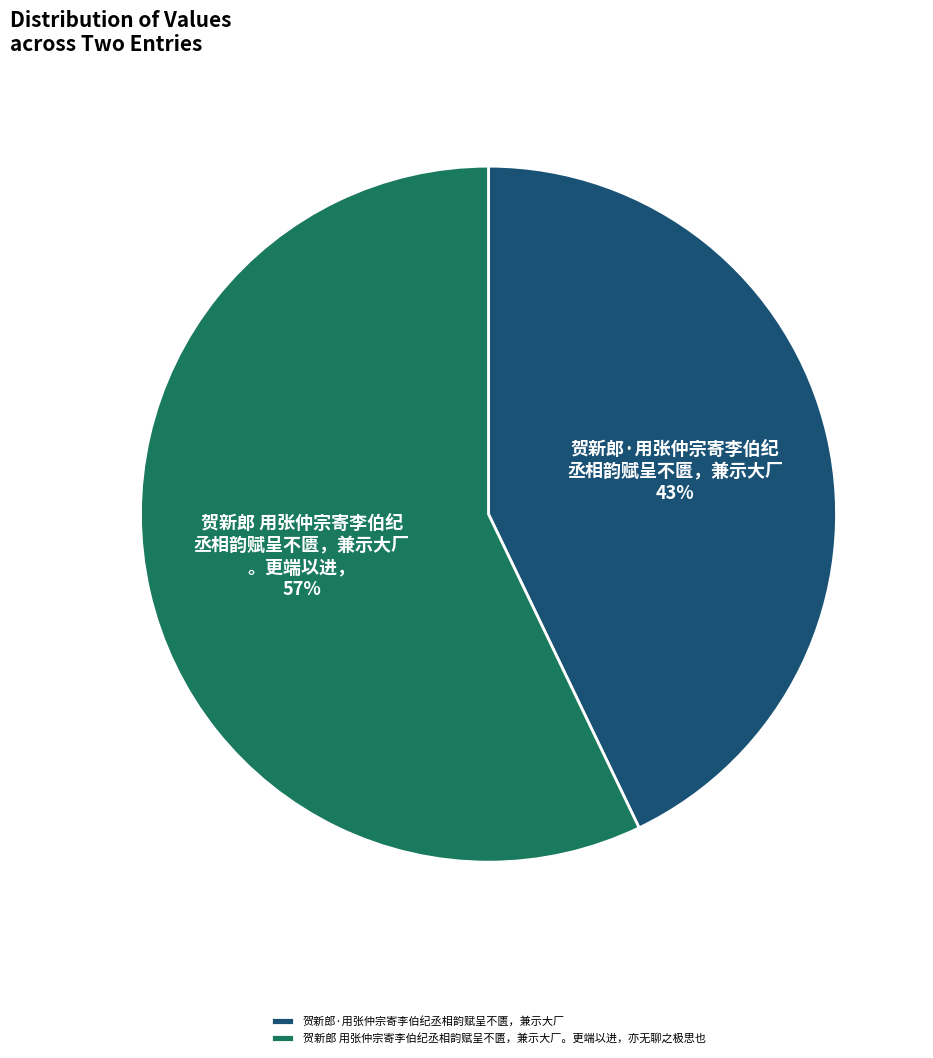

What is the majority slice?

贺新郎 用张仲宗寄李伯纪丞相韵赋呈不匮，兼示大厂。更端以进，亦无聊之极思也